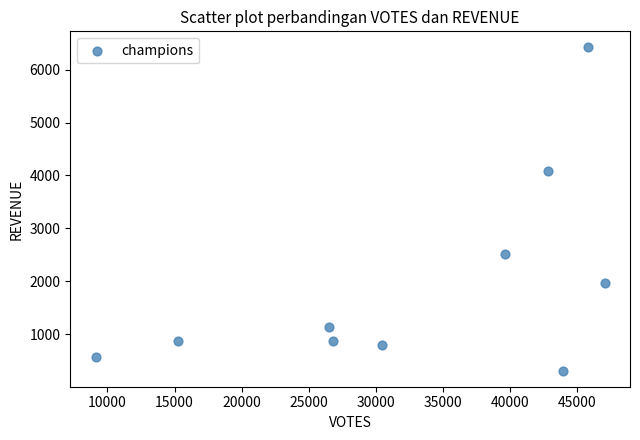

What Y value in the scatter plot is closest to 3364?

4089